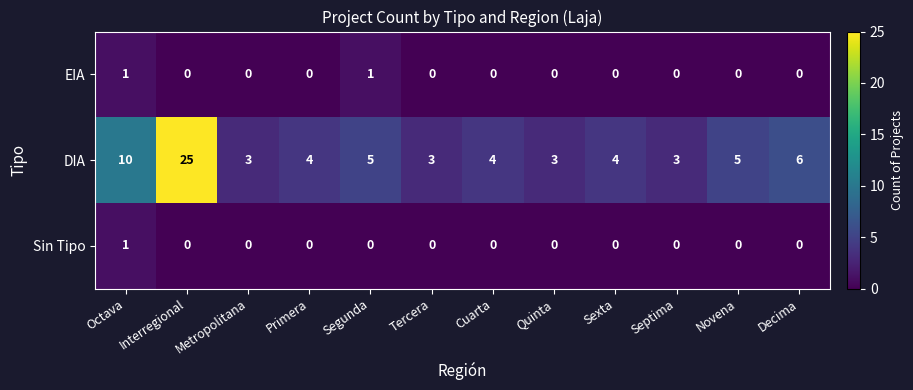

What is the difference between the maximum and minimum values in the DIA series?

22